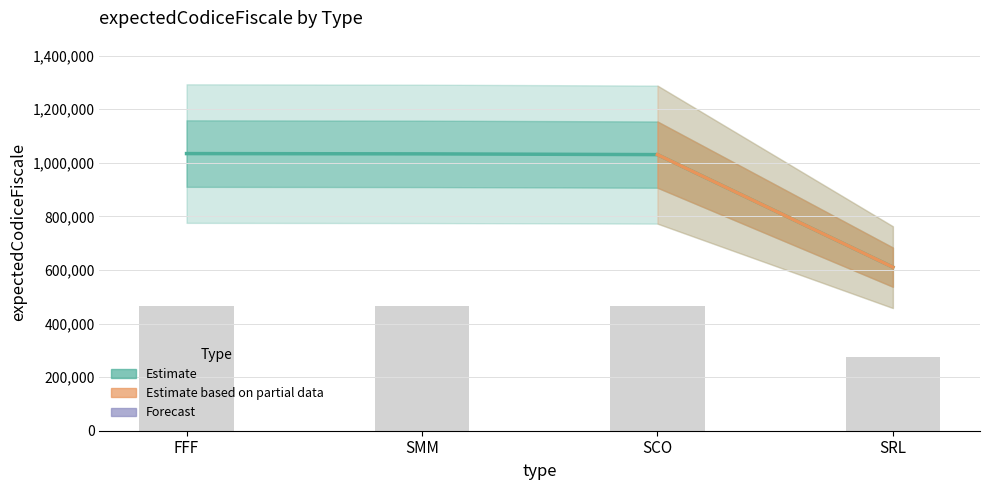

How many values are below 1033082?

2